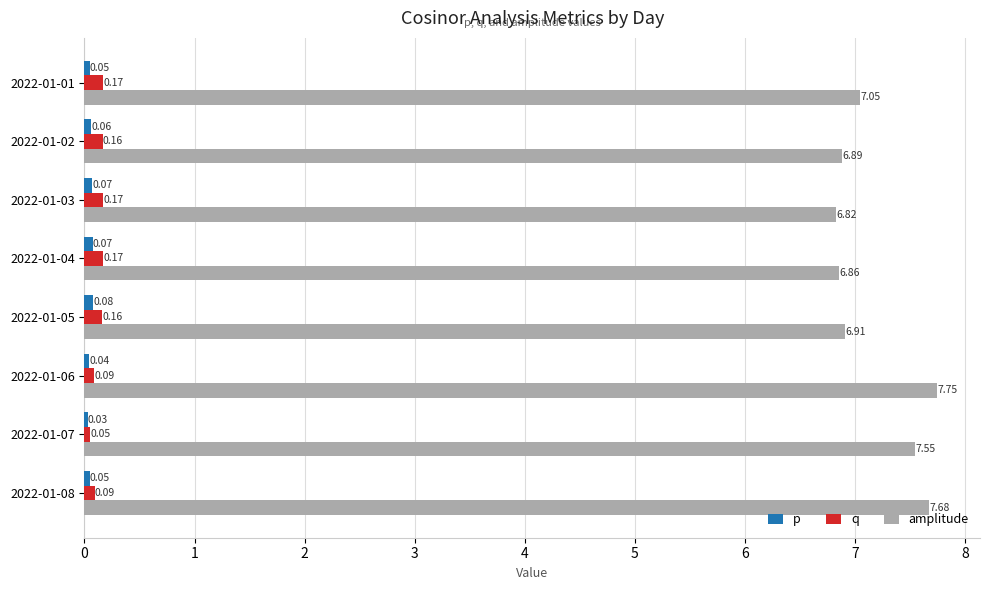

What is the total value across all series at 2022-01-08?

7.8